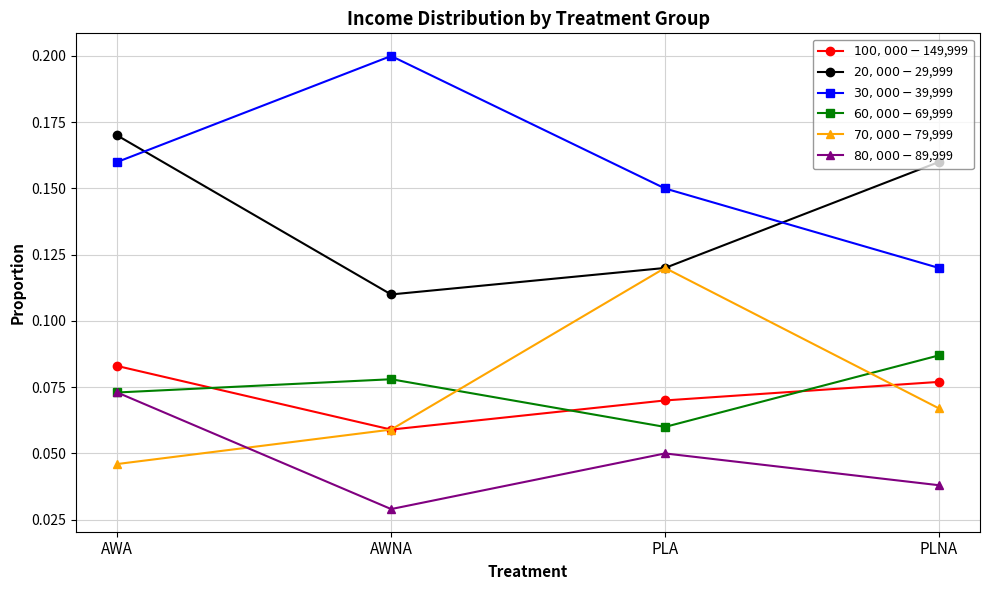

What is the label of the 2nd point from the right?

PLA